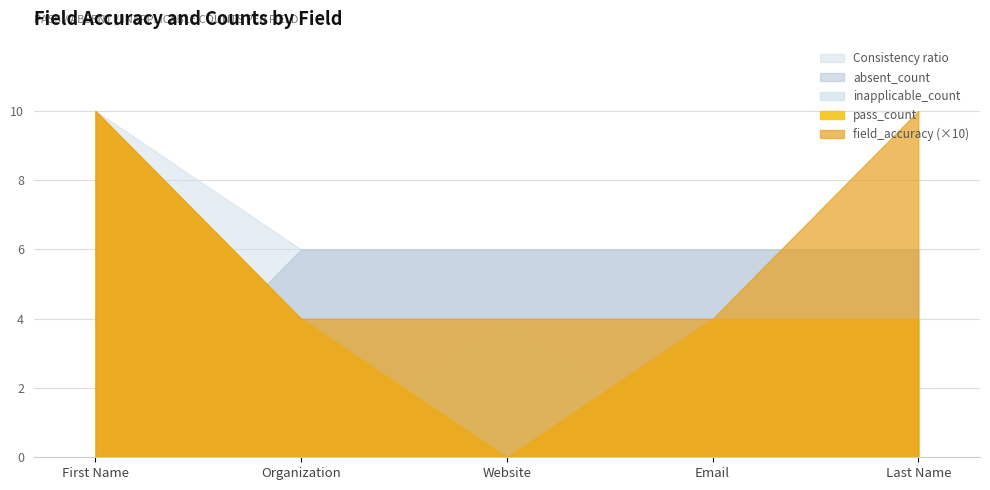

At how many categories does at least one series exceed 1?

5